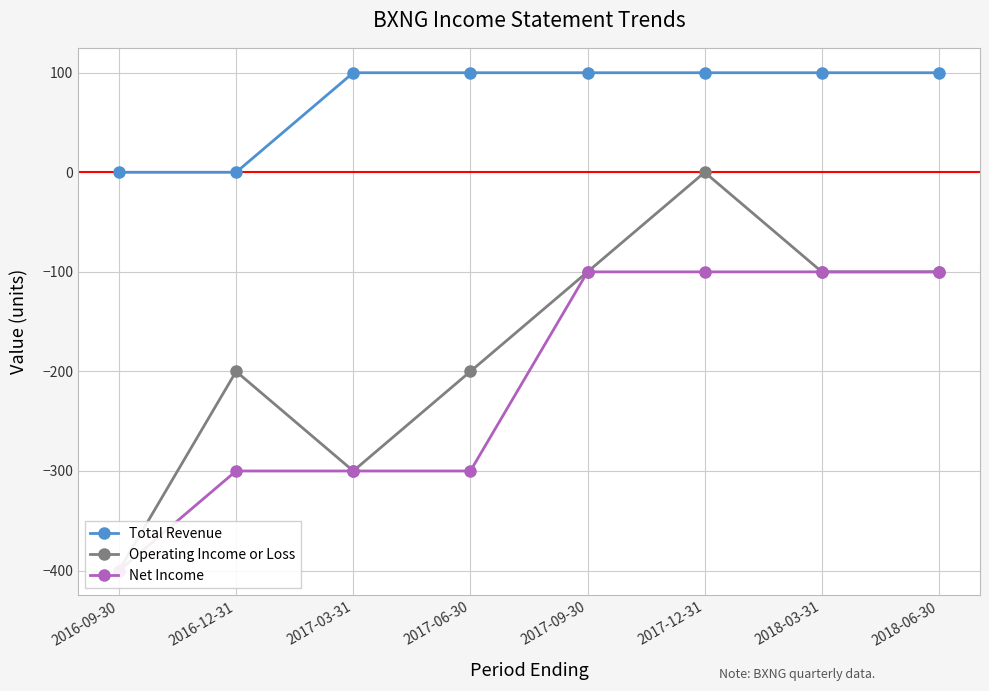

Is this an area chart (filled region under the line)?

No